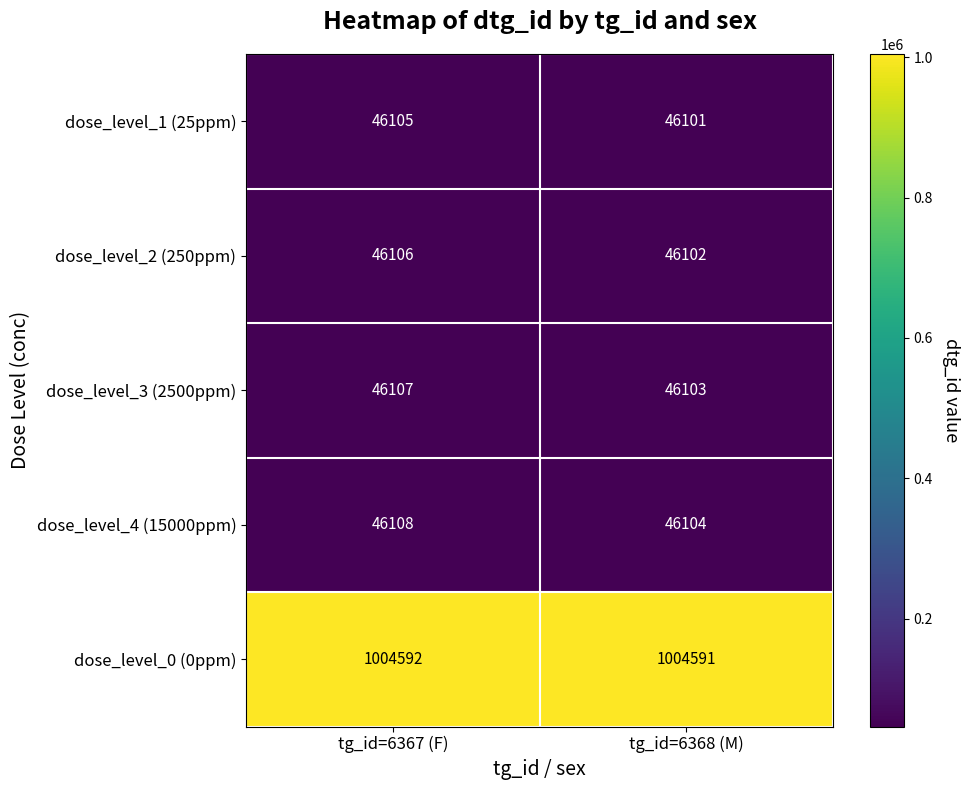

At which category is the sum across all series the highest?

tg_id=6367 (F)